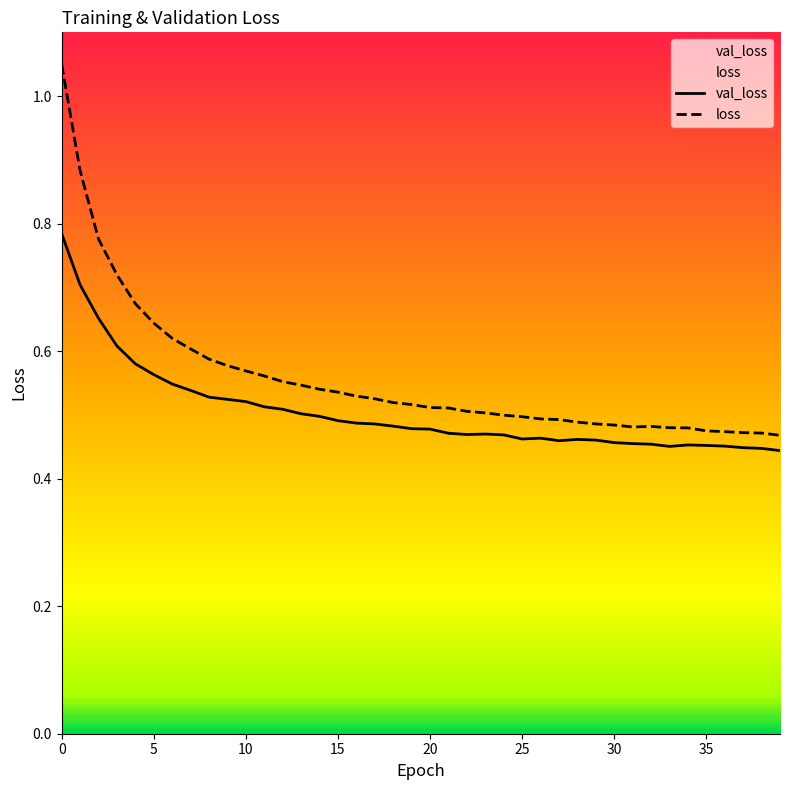

Is this an area chart (filled region under the line)?

No